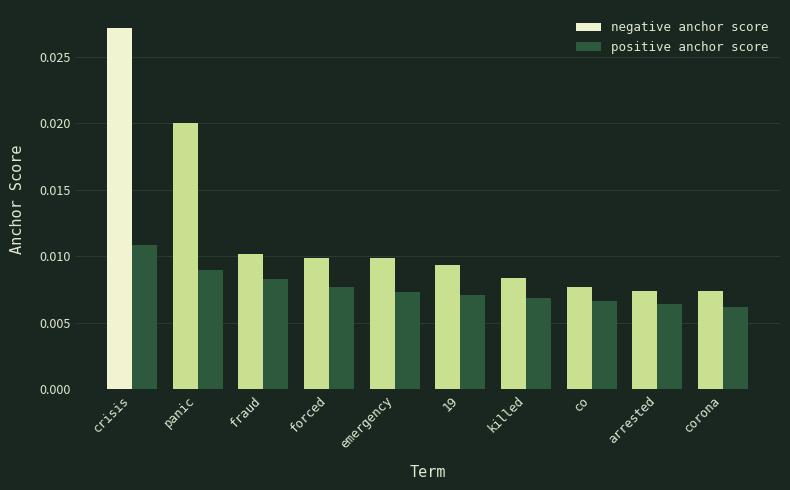

At which category is the sum across all series the highest?

crisis